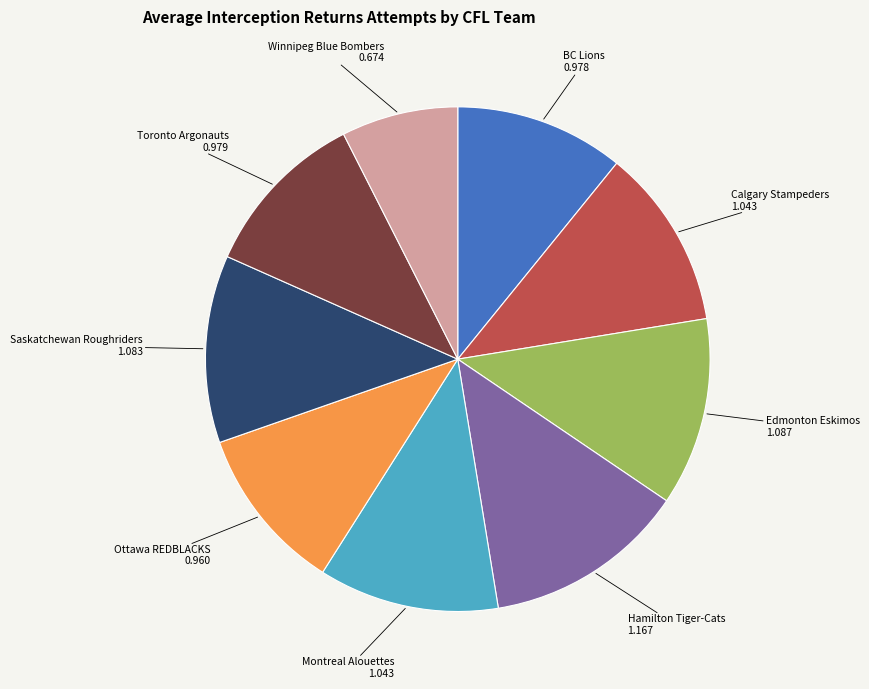

What is the smallest slice in the pie chart?

Winnipeg Blue Bombers